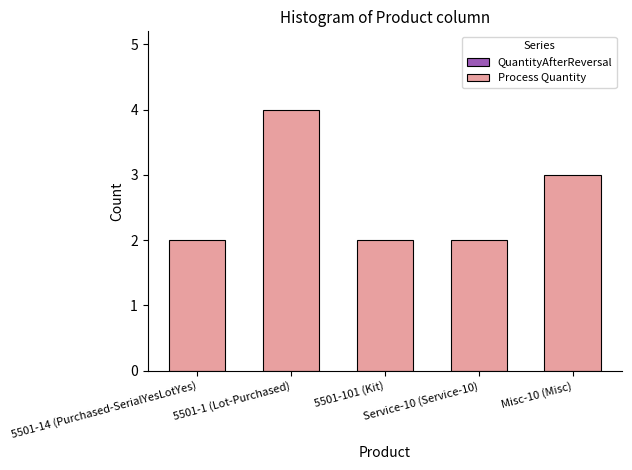

What is the greatest value displayed?

4